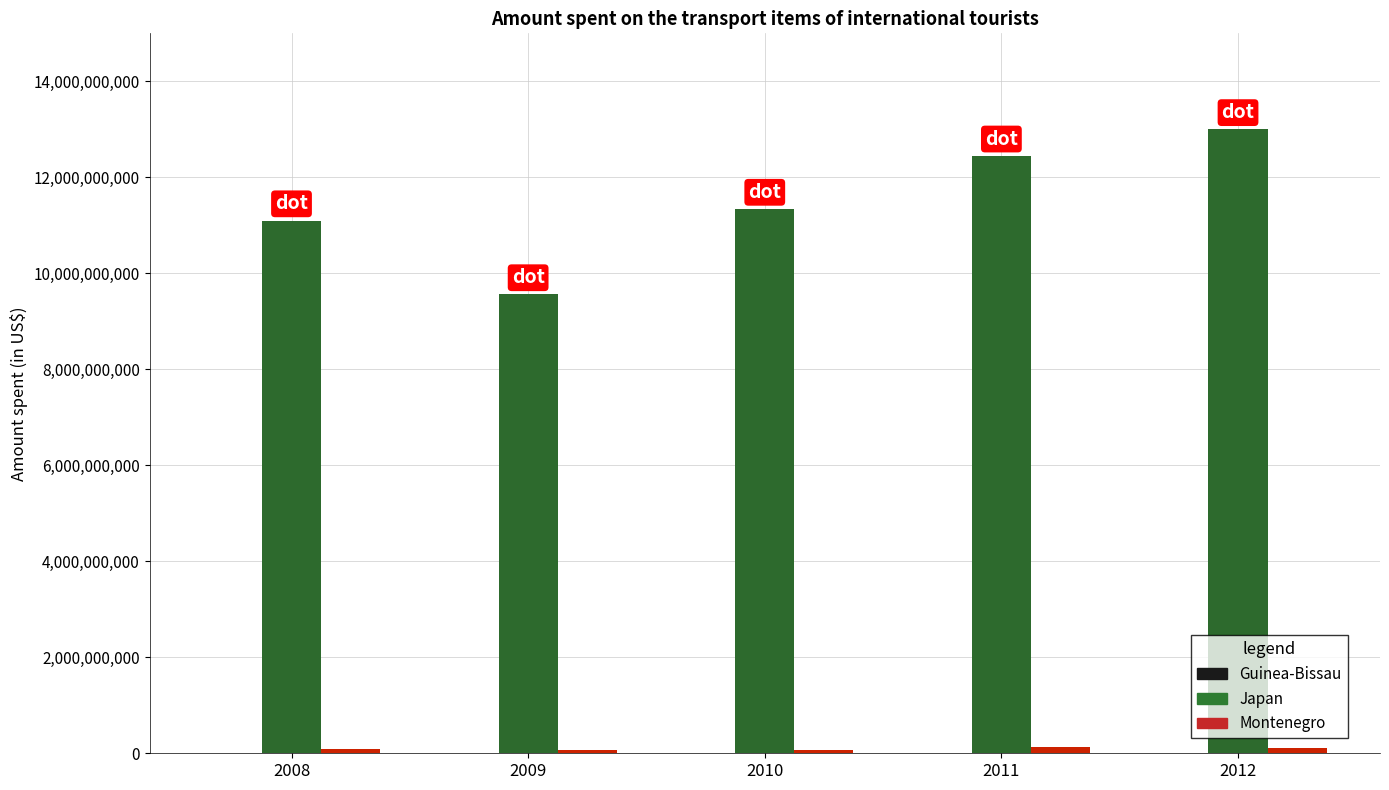

What is the highest value of the Japan series?

13000000000